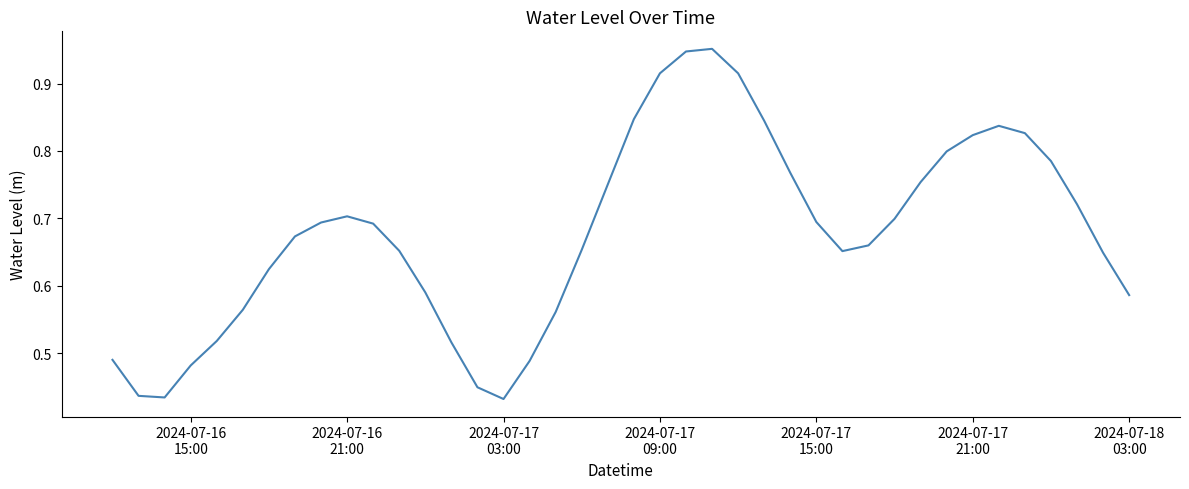

Count the number of data series in this chart.

1